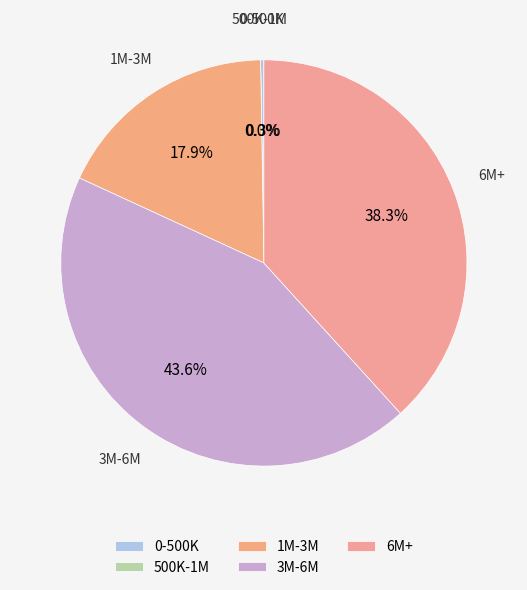

Does 28 represent more than half of the total?

No